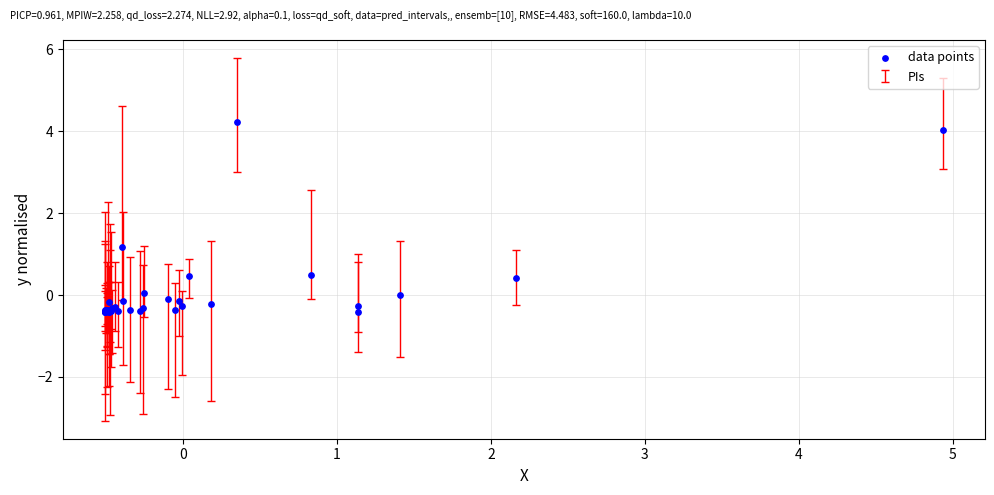

What Y value in the scatter plot is closest to 1?

1.2